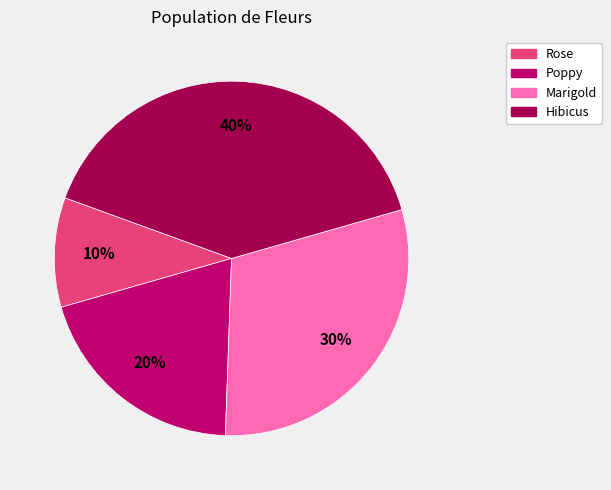

Approximately how many times larger is the value at Hibicus compared to Marigold?

1.3